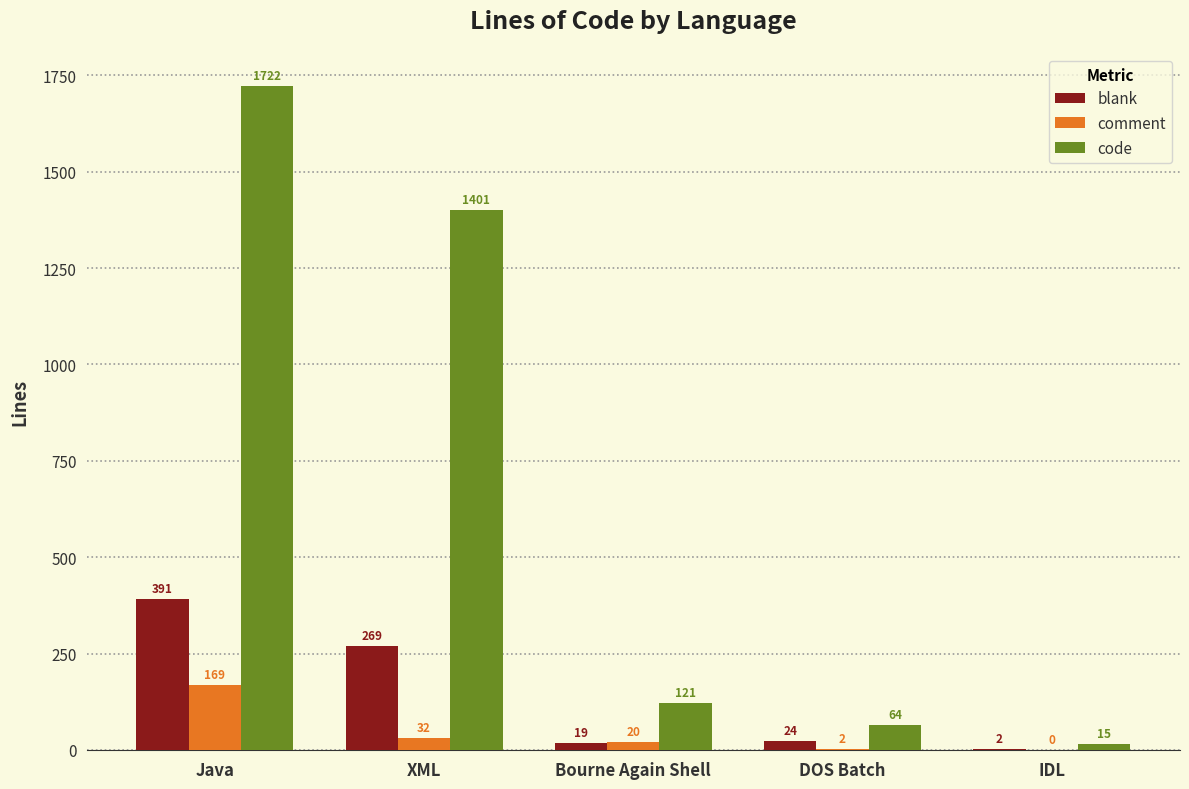

Reading left to right, what are all the values shown in this chart?

blank: 391	269	19	24	2
comment: 169	32	20	2	0
code: 1722	1401	121	64	15